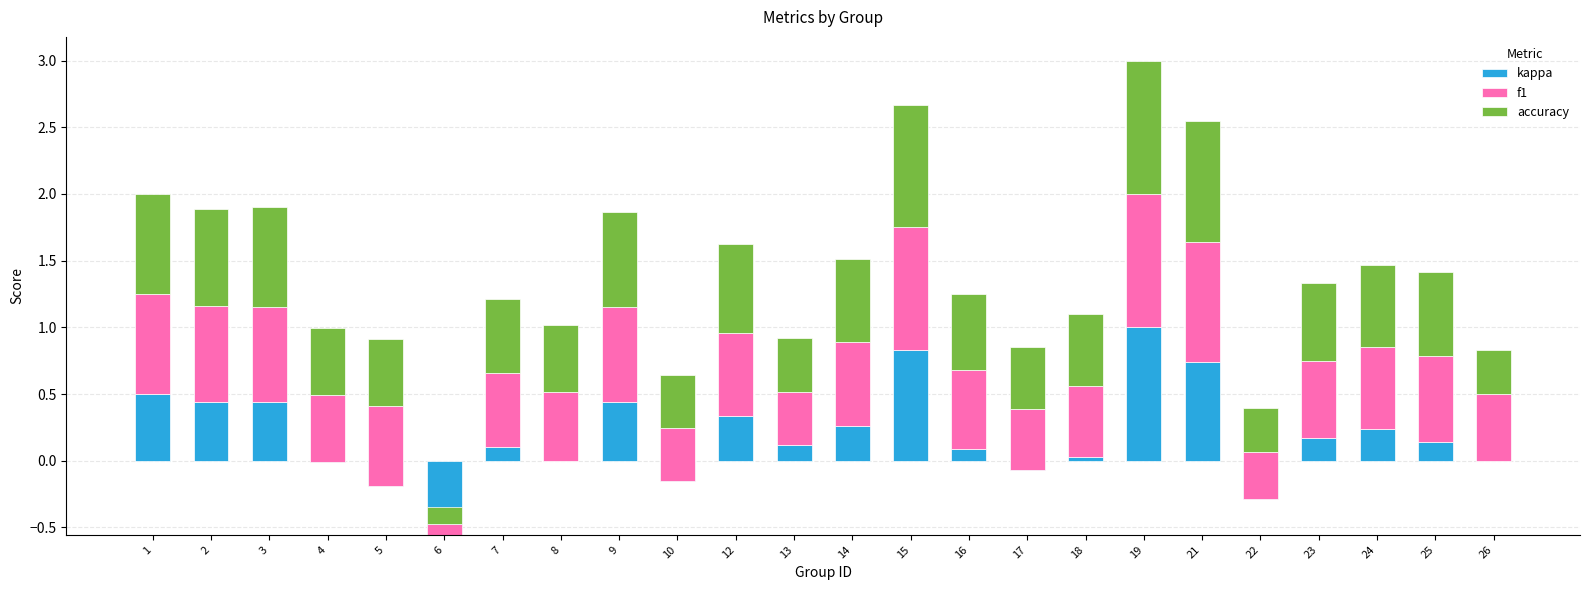

Reading right to left, extract all data points from this chart.

kappa: 26=0.0	25=0.1	24=0.2	23=0.2	22=-0.3	21=0.7	19=1.0	18=0.0	17=-0.1	16=0.1	15=0.8	14=0.3	13=0.1	12=0.3	10=-0.2	9=0.4	8=0.0	7=0.1	6=-0.6	5=-0.2	4=-0.0	3=0.4	2=0.4	1=0.5
f1: 26=0.5	25=0.6	24=0.6	23=0.6	22=0.4	21=0.9	19=1.0	18=0.5	17=0.5	16=0.6	15=0.9	14=0.6	13=0.4	12=0.6	10=0.4	9=0.7	8=0.5	7=0.6	6=0.1	5=0.6	4=0.5	3=0.7	2=0.7	1=0.8
accuracy: 26=0.3	25=0.6	24=0.6	23=0.6	22=0.3	21=0.9	19=1.0	18=0.5	17=0.5	16=0.6	15=0.9	14=0.6	13=0.4	12=0.7	10=0.4	9=0.7	8=0.5	7=0.6	6=0.1	5=0.5	4=0.5	3=0.8	2=0.7	1=0.8